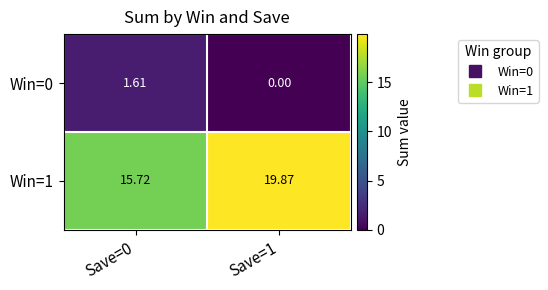

Is the value of Win=0 at Save=0 greater than the value of Win=1 at Save=0?

No